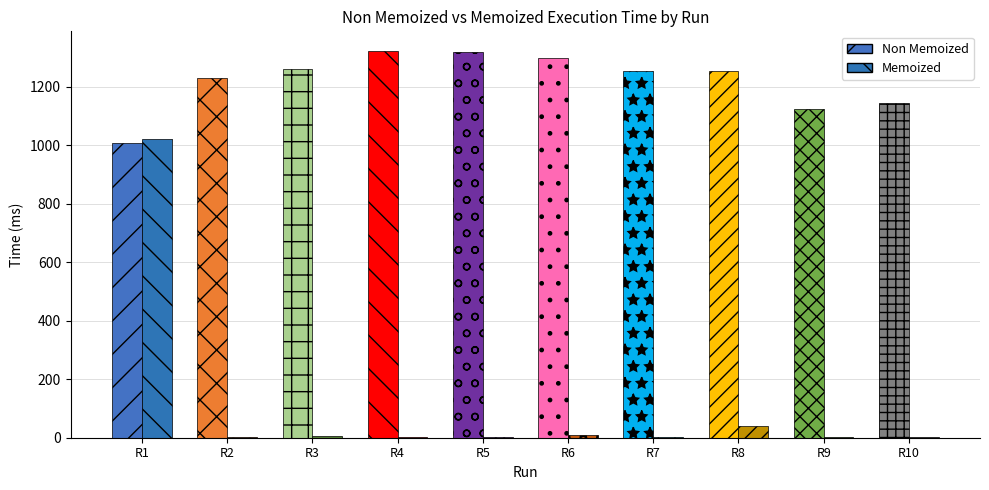

Which category has the highest value in the Non Memoized series?

R4